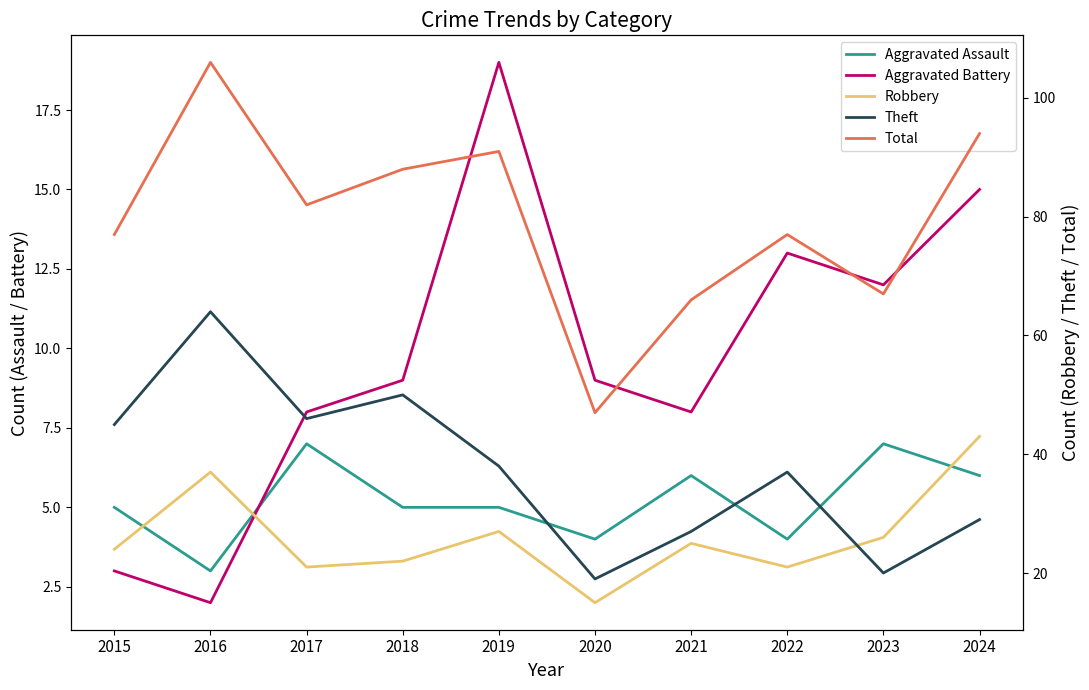

At which category does Theft reach its first local valley?

2017